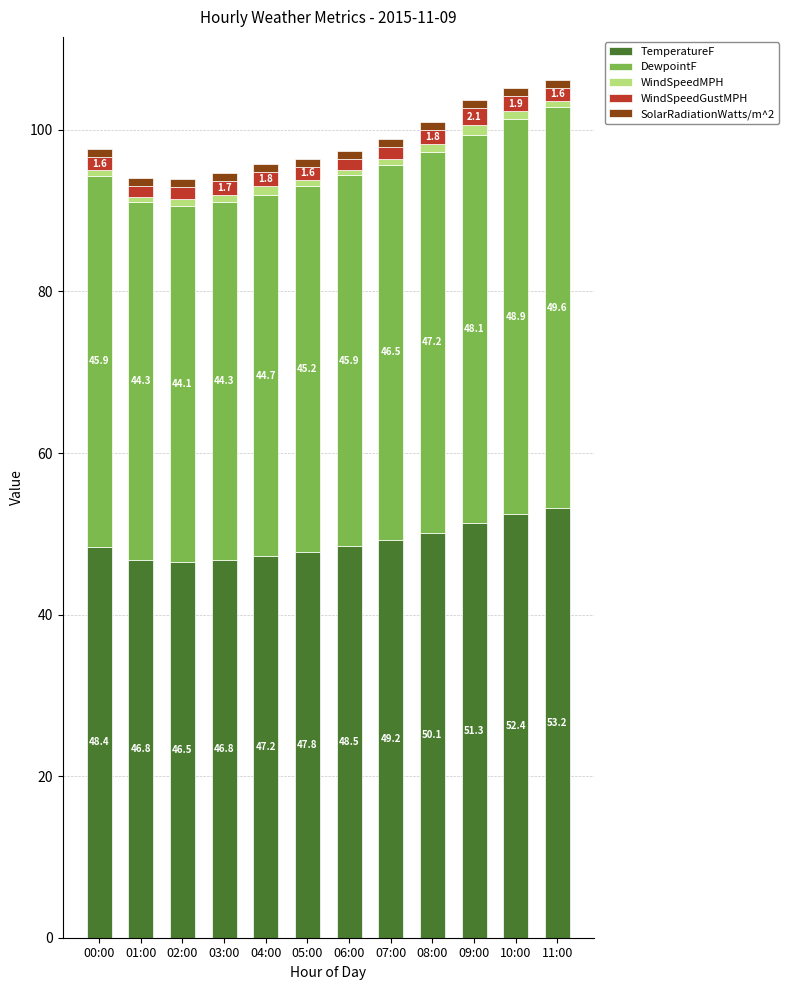

Are the bars horizontal?

No